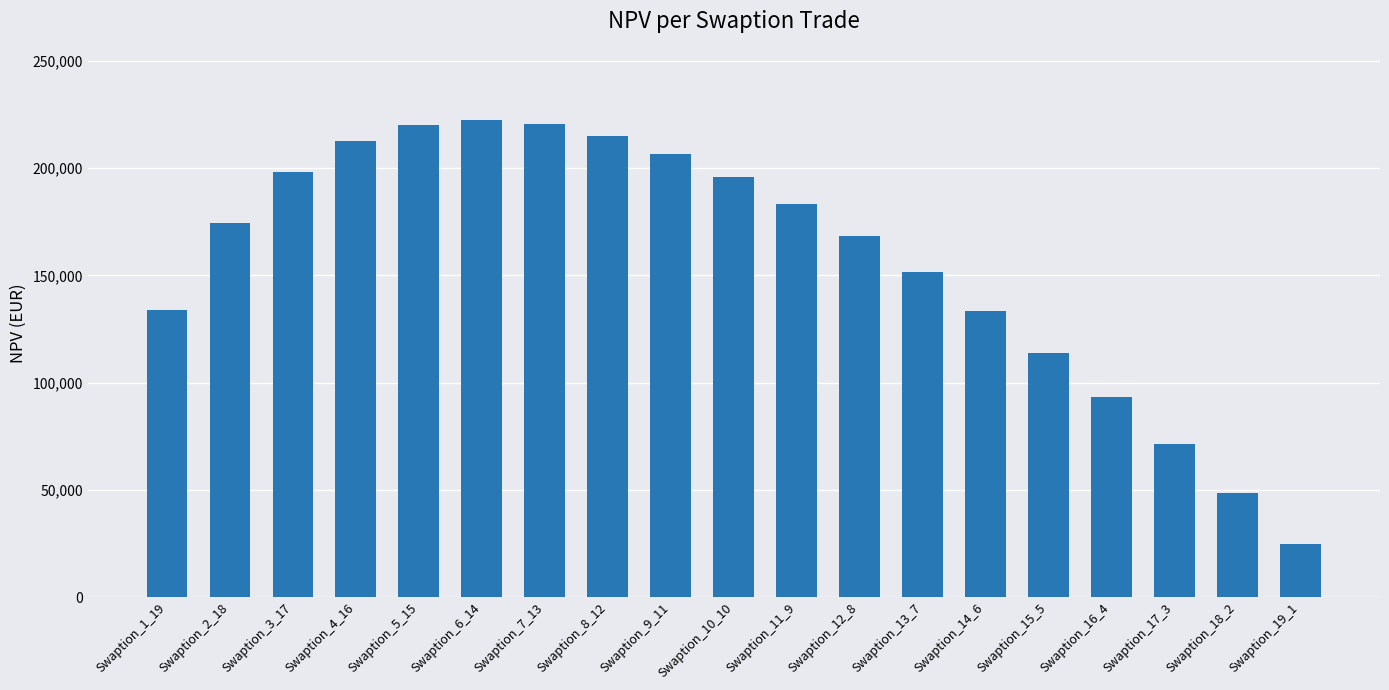

What is the sum of the values at Swaption_18_2 and Swaption_7_13?

269044.2